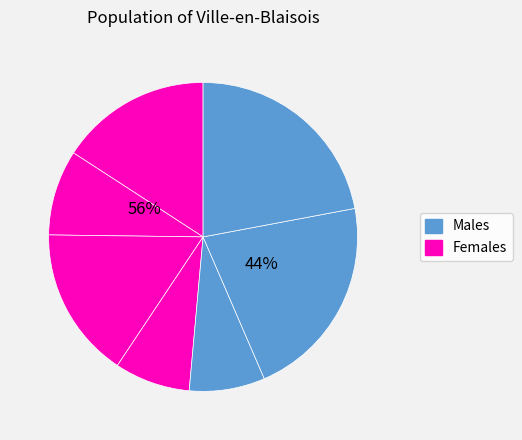

Is it true that 1 is 22% of the pie?

False